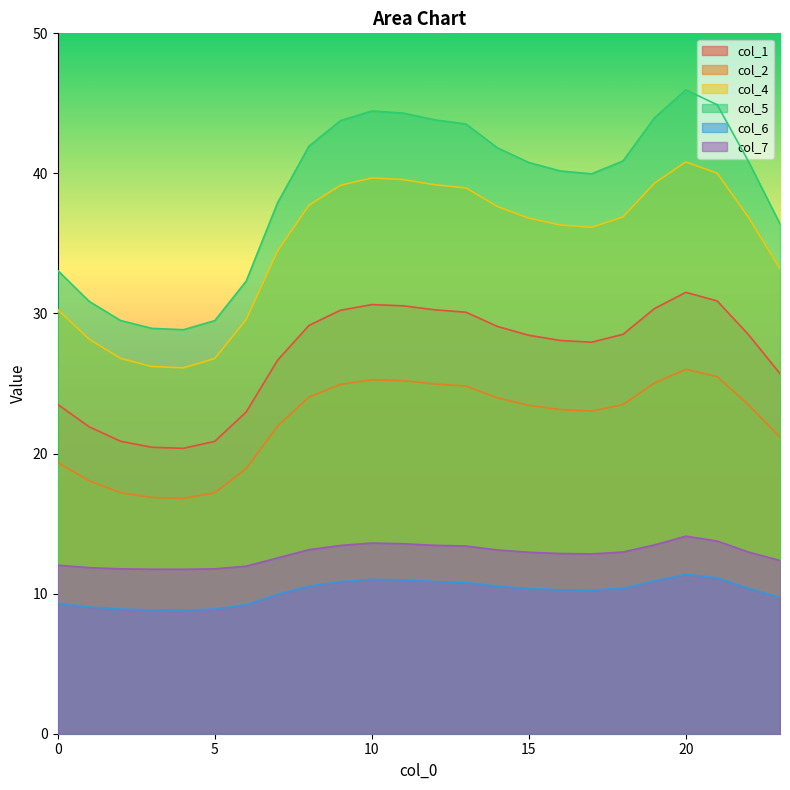

What is the difference between the second highest and minimum values in the col_7 series?

2.0